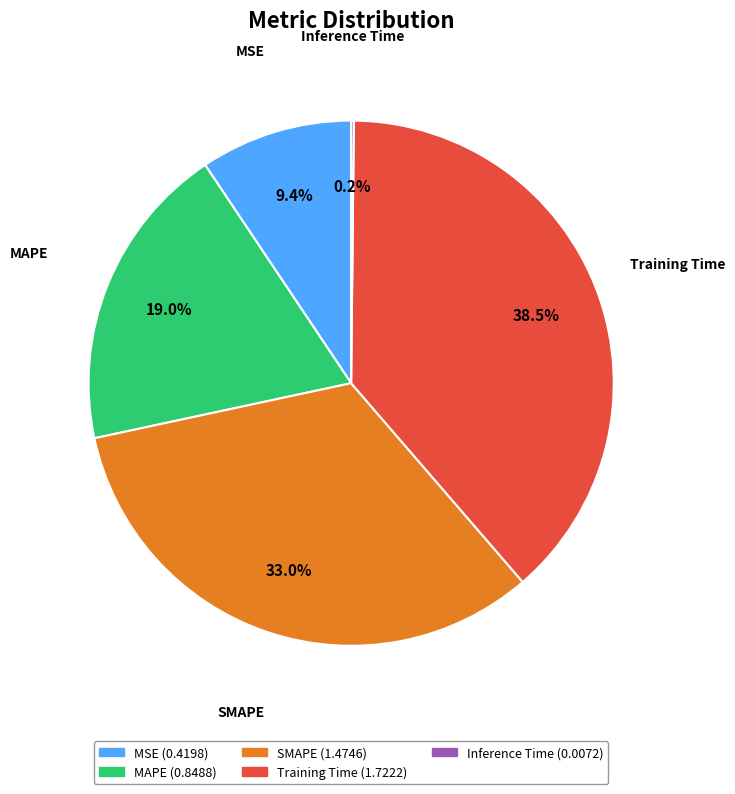

To the nearest percent, what is the combined percentage of Training Time and MAPE?

57%